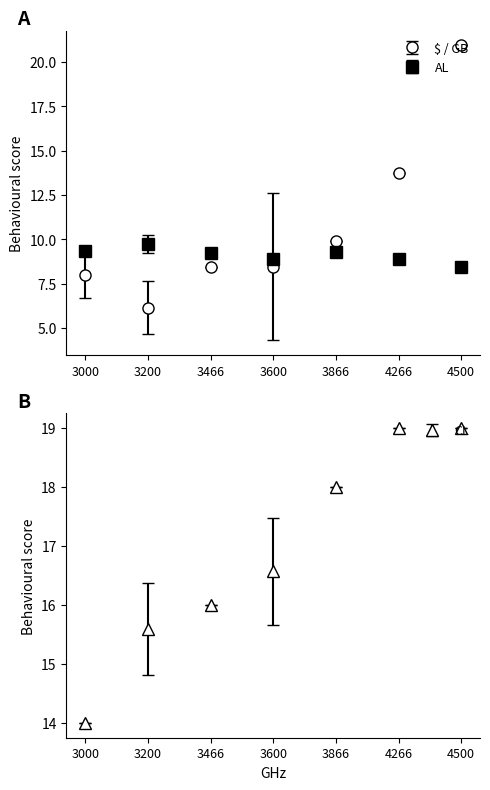

Where do $ / GB and AL first cross each other?

3600 and 3866